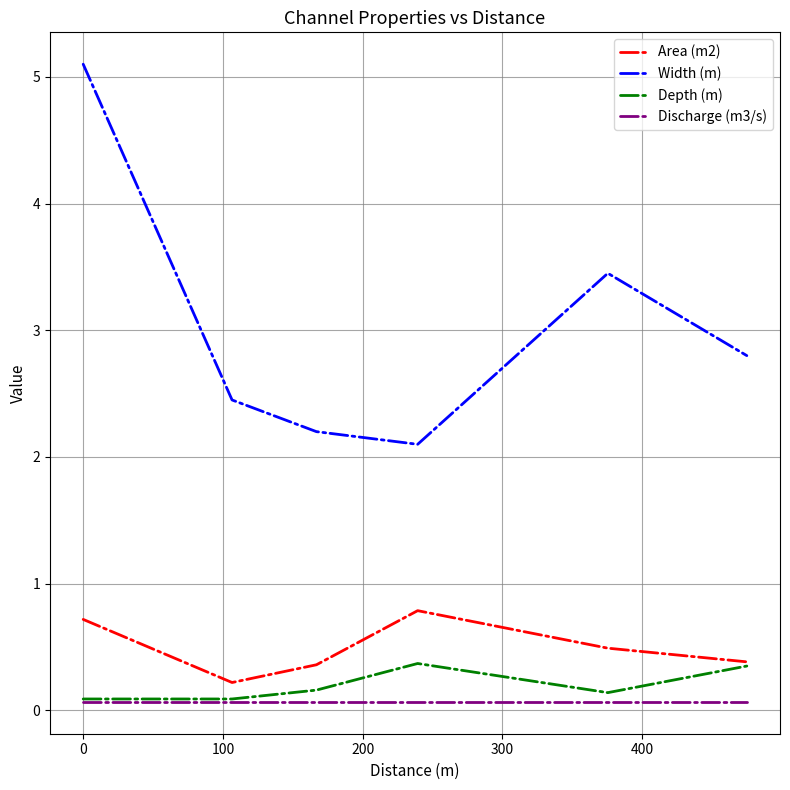

What is the lowest value of the Width (m) series?

2.1